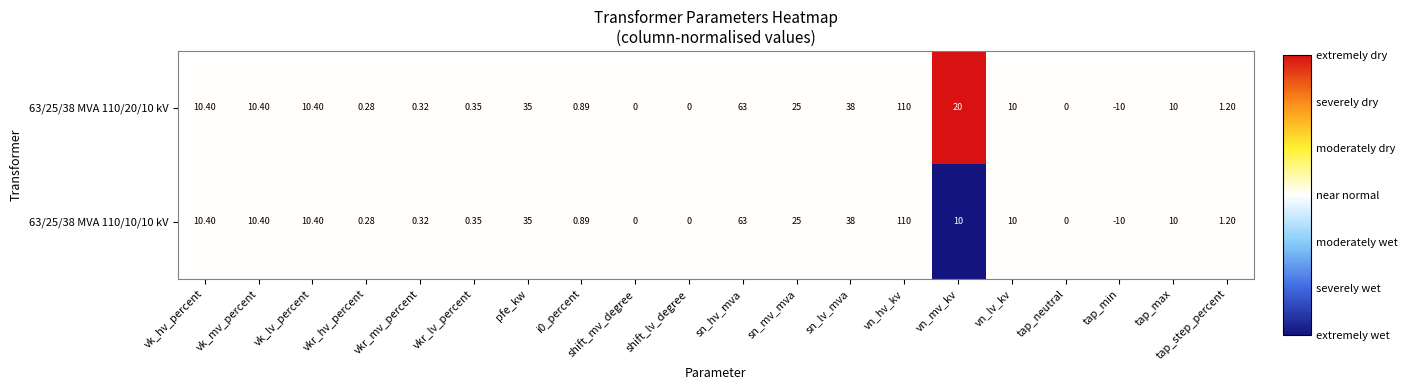

At which category is the sum across all series the highest?

vn_hv_kv